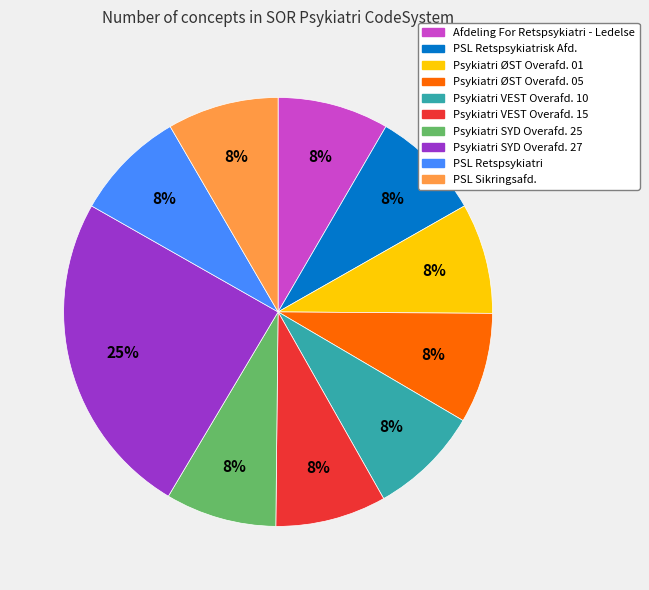

Does any single category account for the majority?

No